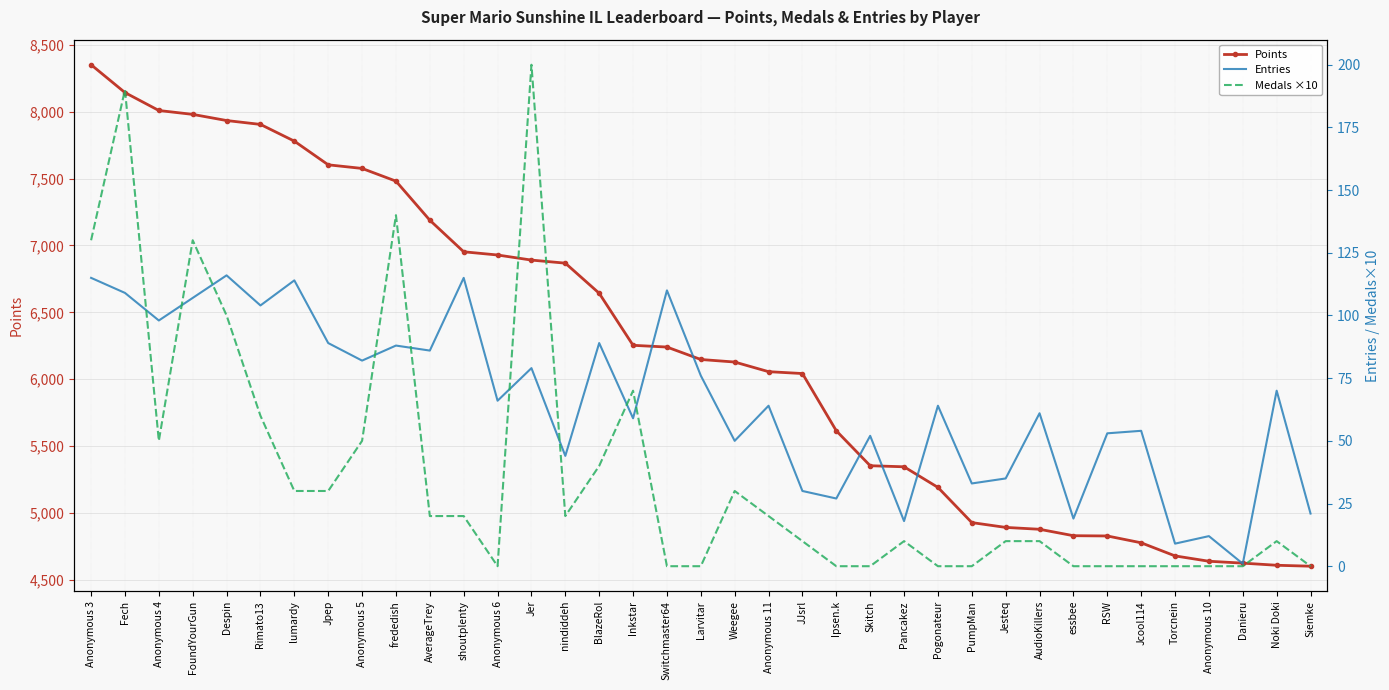

What is the total value across all series at Jcool114?

4832